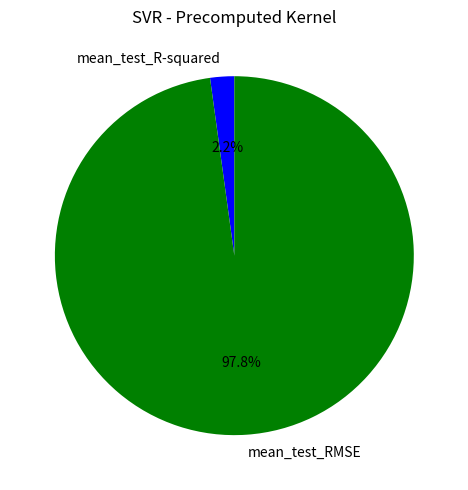

To the nearest percent, what percentage of the pie is mean_test_RMSE?

98%